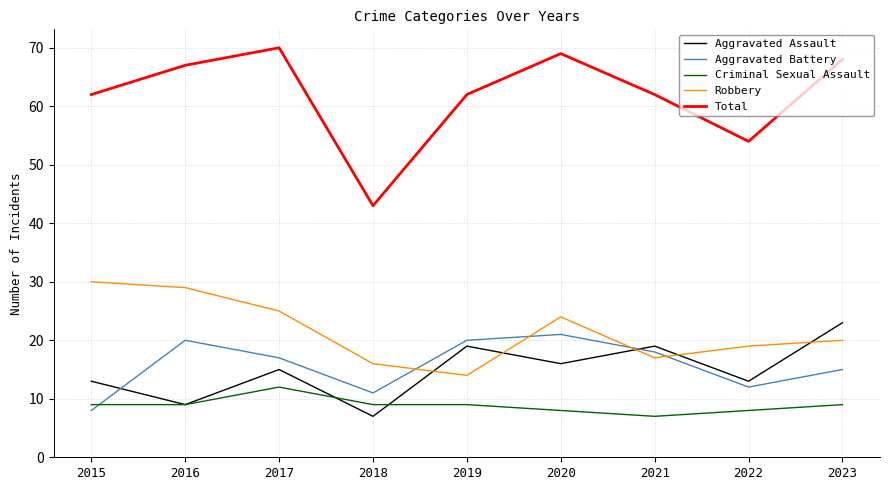

What is the difference between the Robbery values at 2016 and 2020?

5